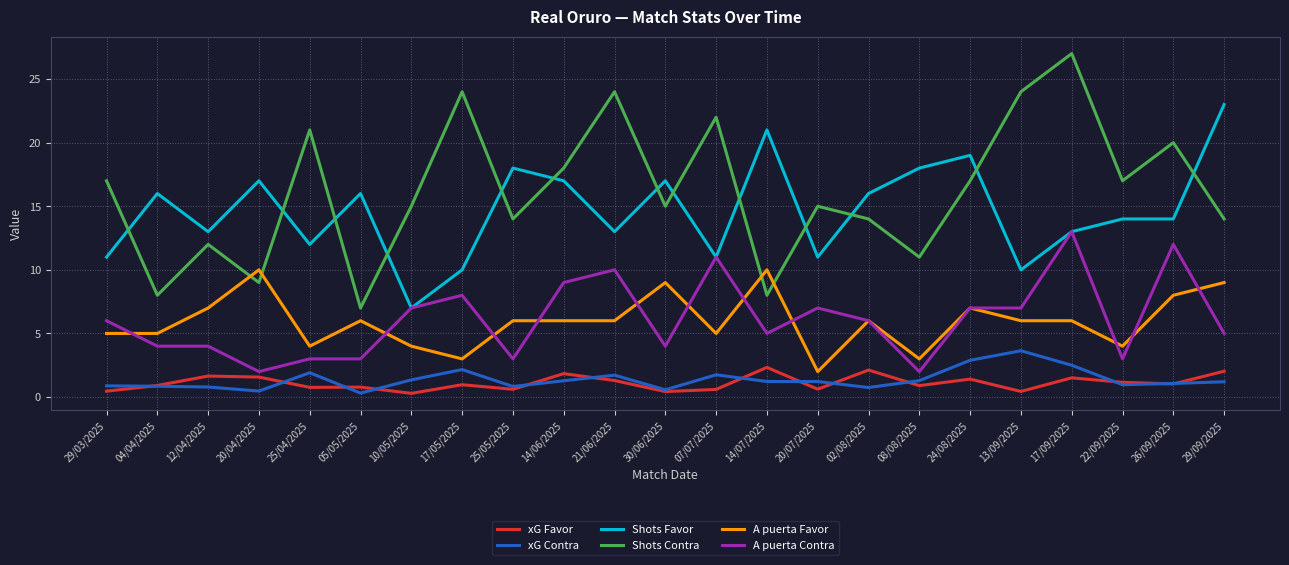

Where is the first local maximum for Shots Contra?

12/04/2025